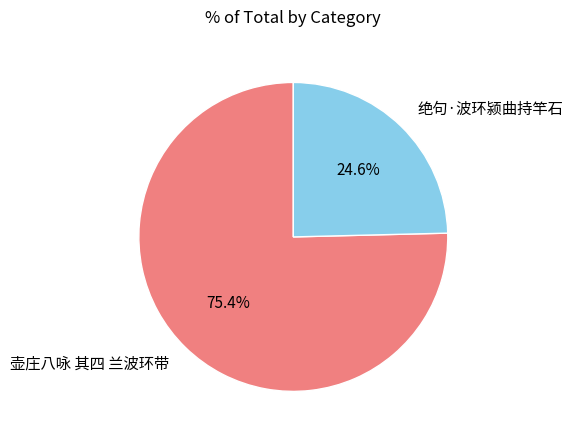

Rank the categories by value from highest to lowest.

壶庄八咏 其四 兰波环带, 绝句·波环颍曲持竿石